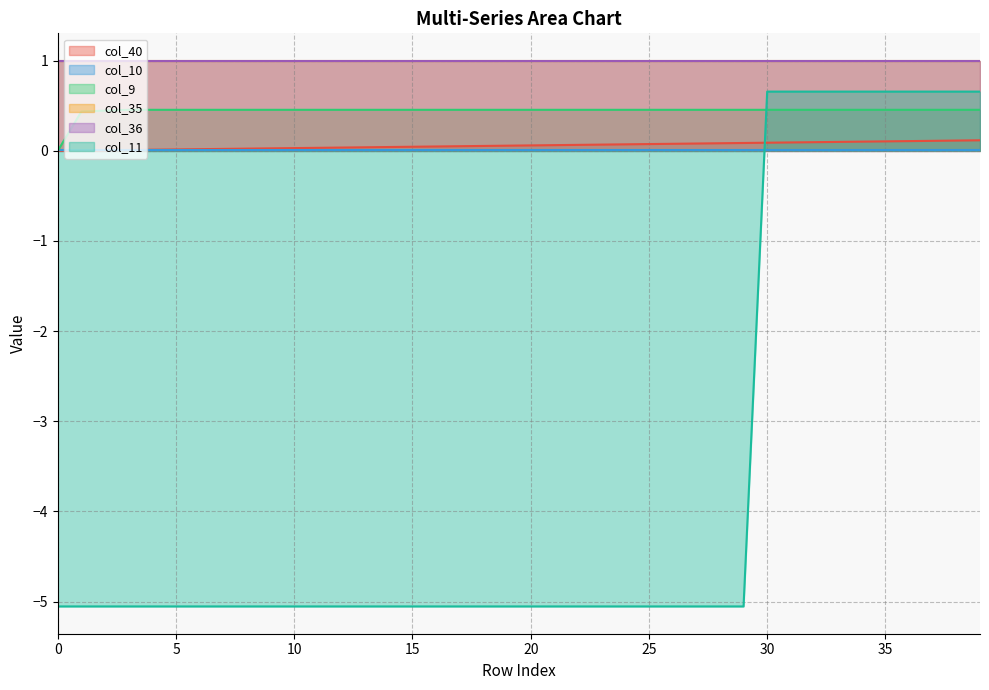

How many lines are shown in the chart?

6